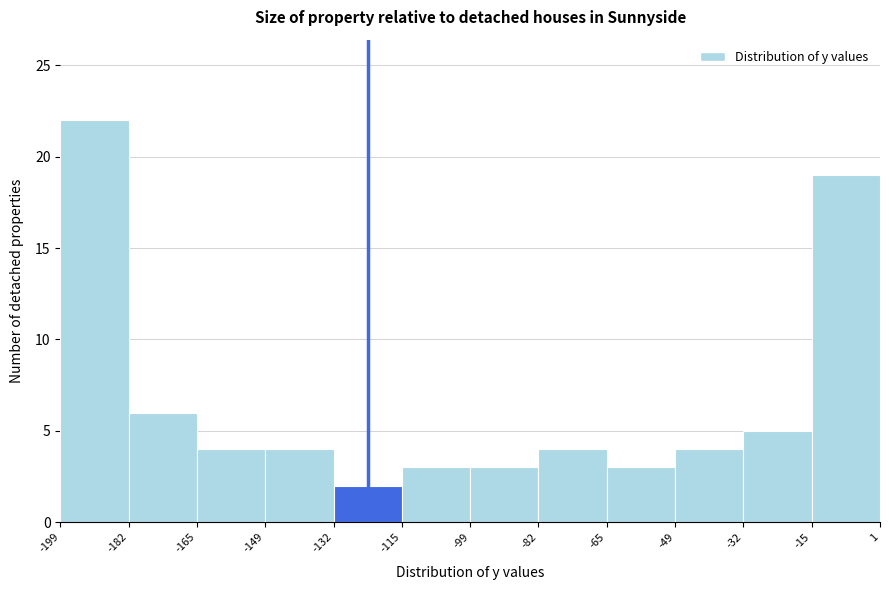

What is the height of the bar covering -149 to -132 on the x-axis? The values are not printed on the chart, so give them approximately, as read against the axis.

4